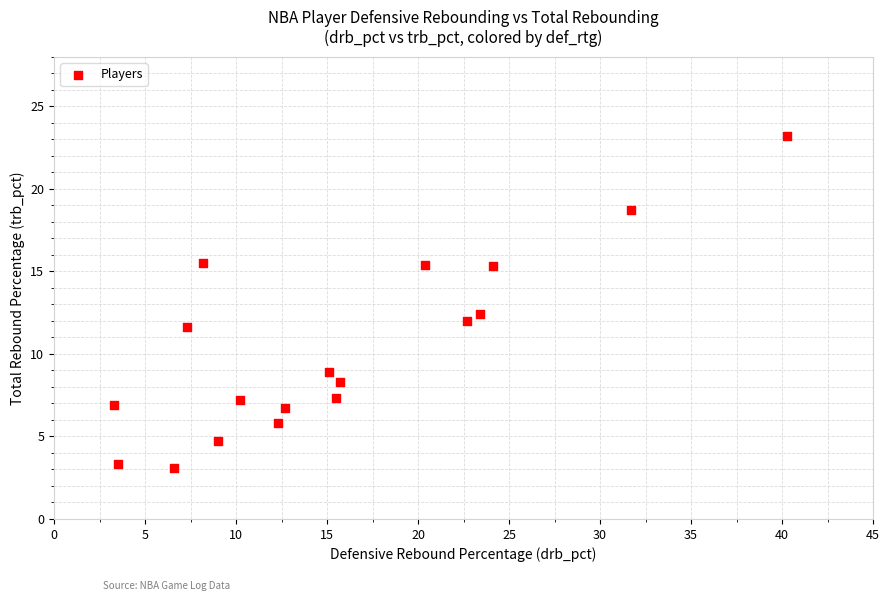

What is the range of Y values (max minus min)?

20.1